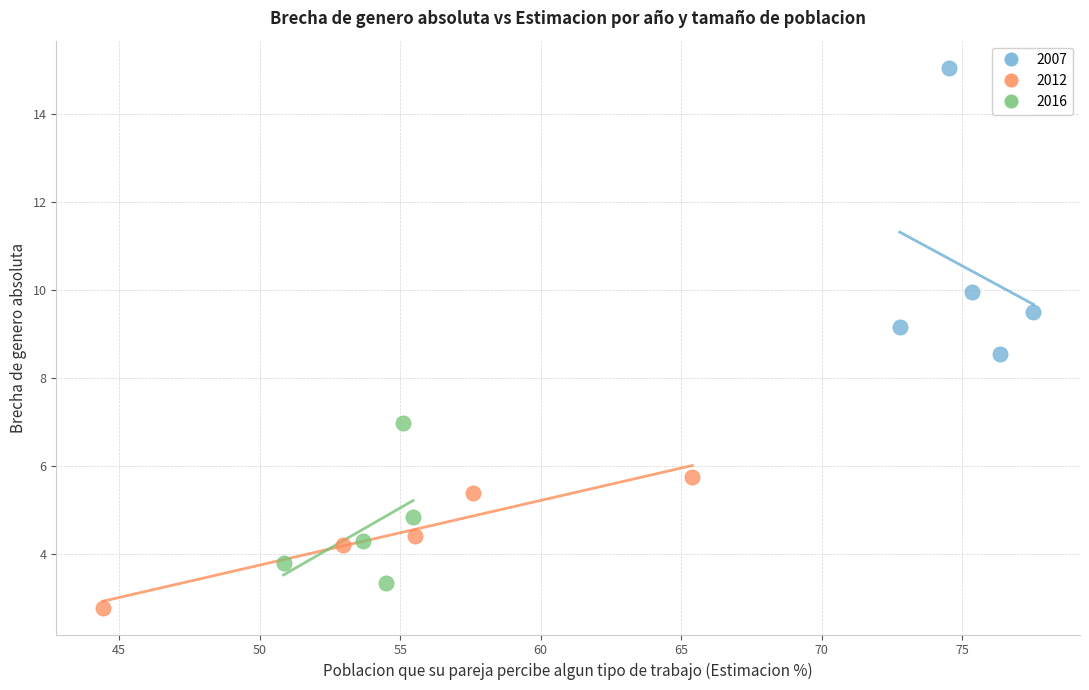

Which series reaches the maximum Y coordinate?

2007